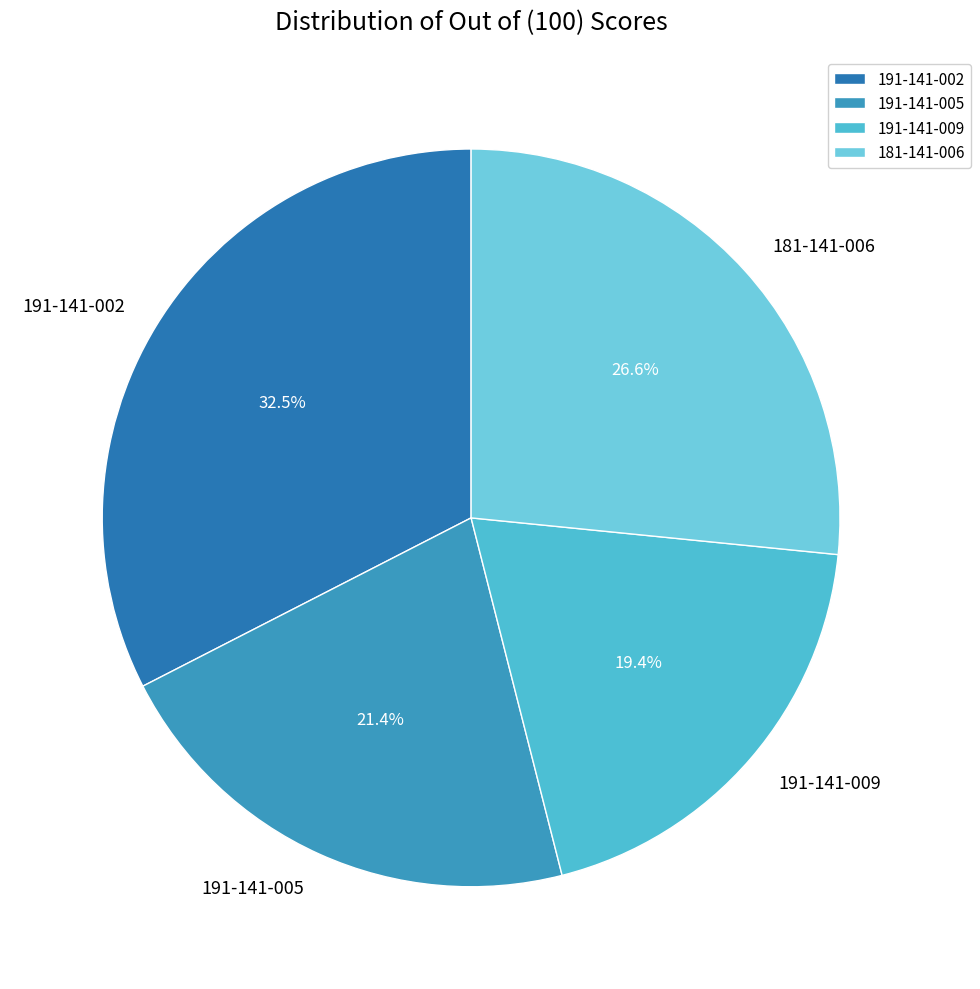

Is the sum of 191-141-009 and 181-141-006 greater than half?

No